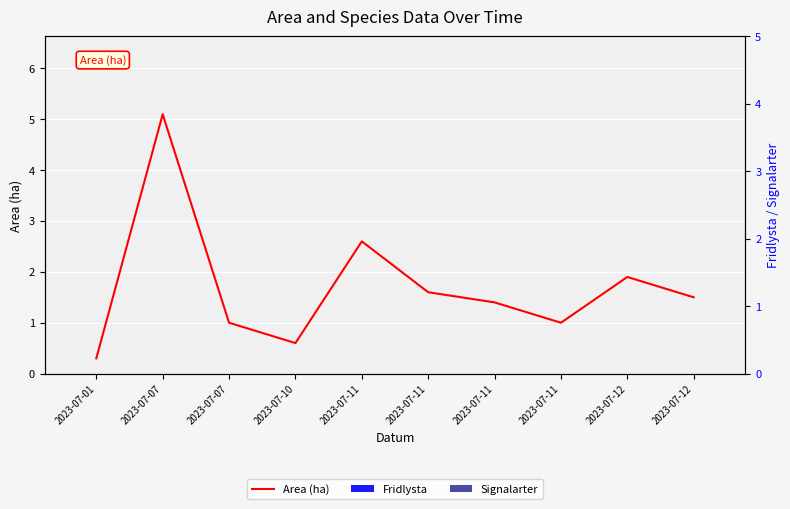

The value of Area (ha) at 2023-07-11 is 4.5. True or false?

False